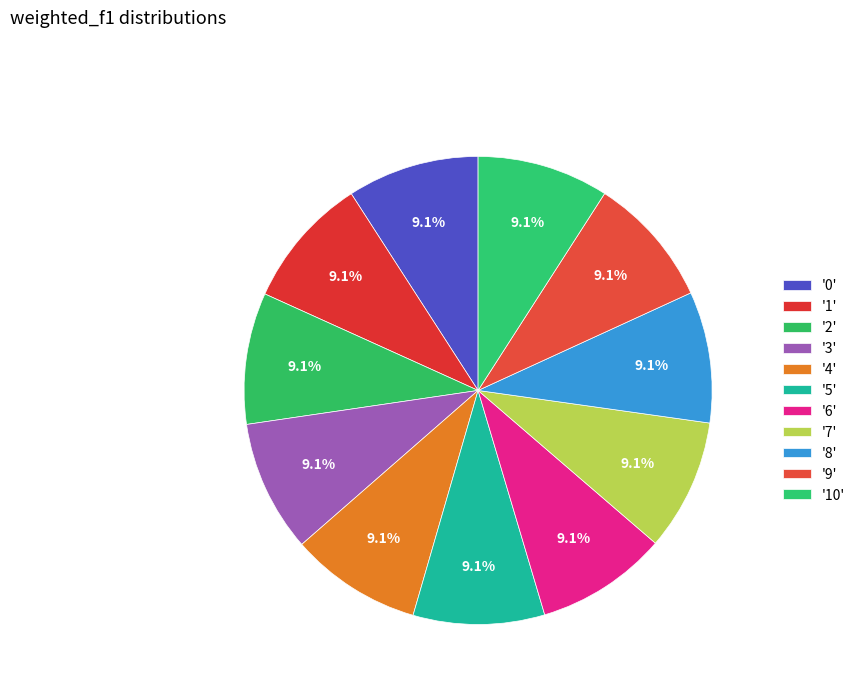

How many slices are in this pie chart?

11